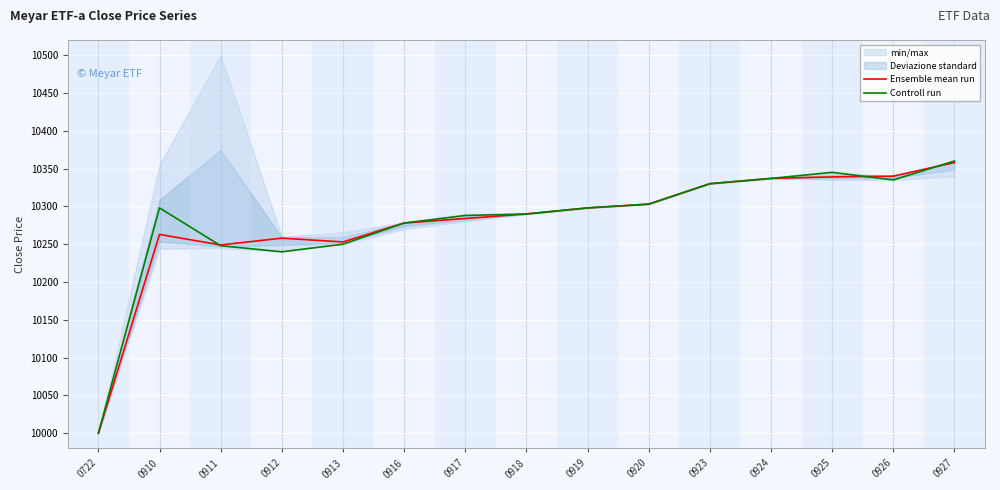

At 0916, list the series in order from largest to smallest.

Ensemble mean run, Controll run